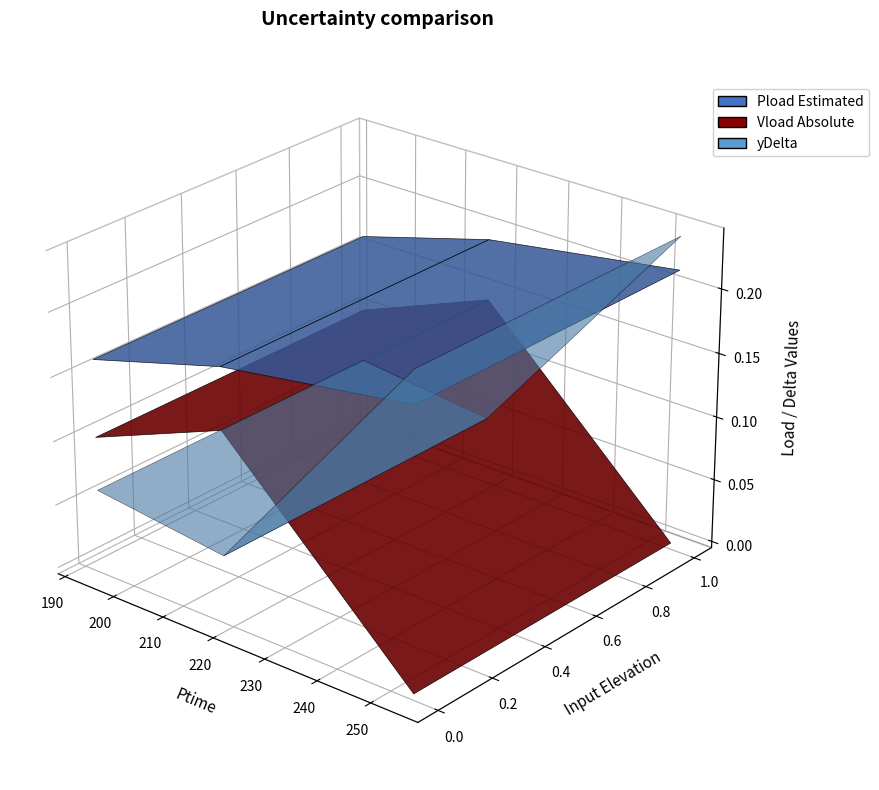

Reading left to right, transcribe all the data shown in this chart.

Pload: 193.014=0.2	218.286=0.2	254.196=0.2
Vload: 193.014=0.1	218.286=0.1	254.196=0.0
yDelta: 193.014=0.1	218.286=0.0	254.196=0.2